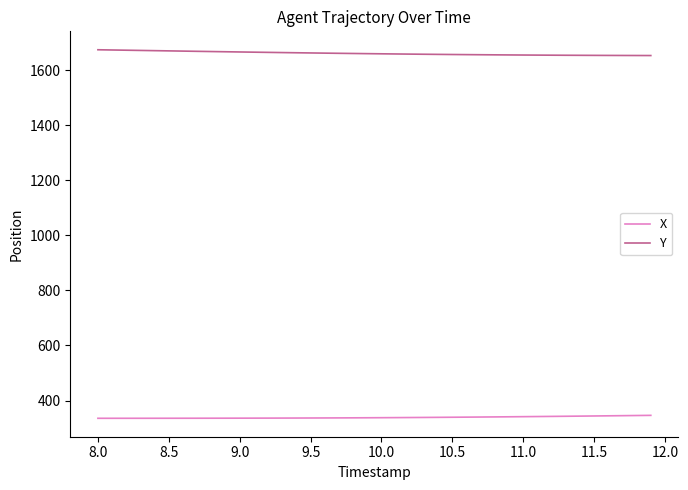

List the series in order of their overall mean, highest first.

Y, X